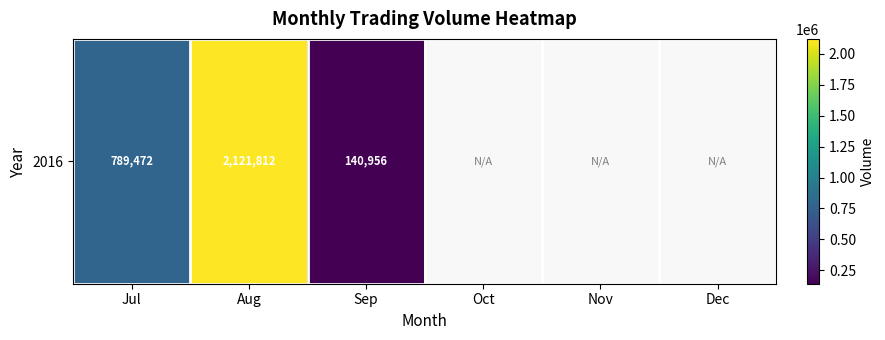

True or false: the data shows 2121812.0 at Aug.

True